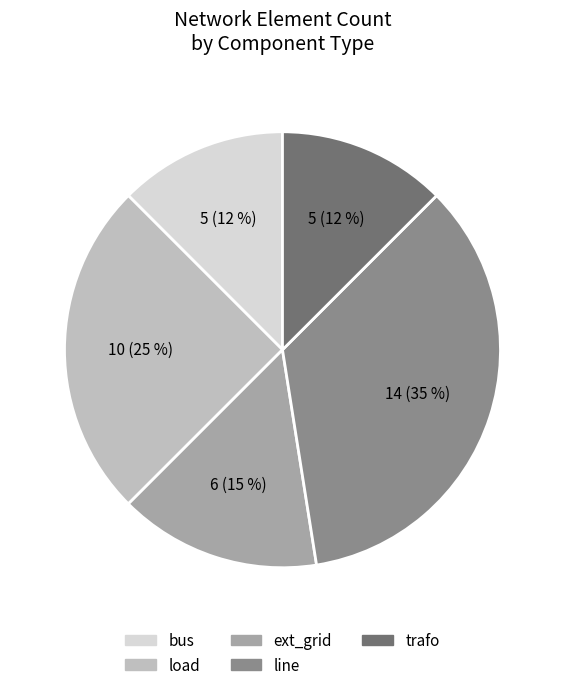

Which slice is the largest?

line